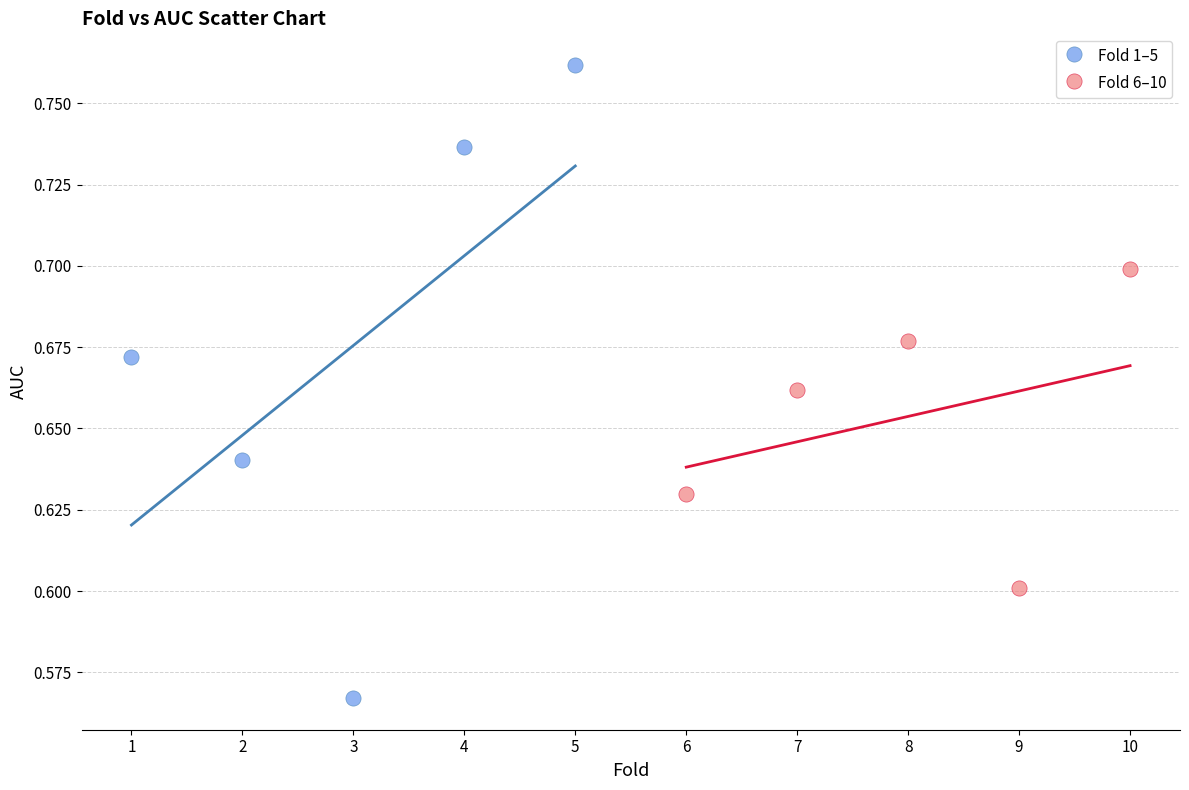

Which series contains the lowest Y value?

Fold 1–5